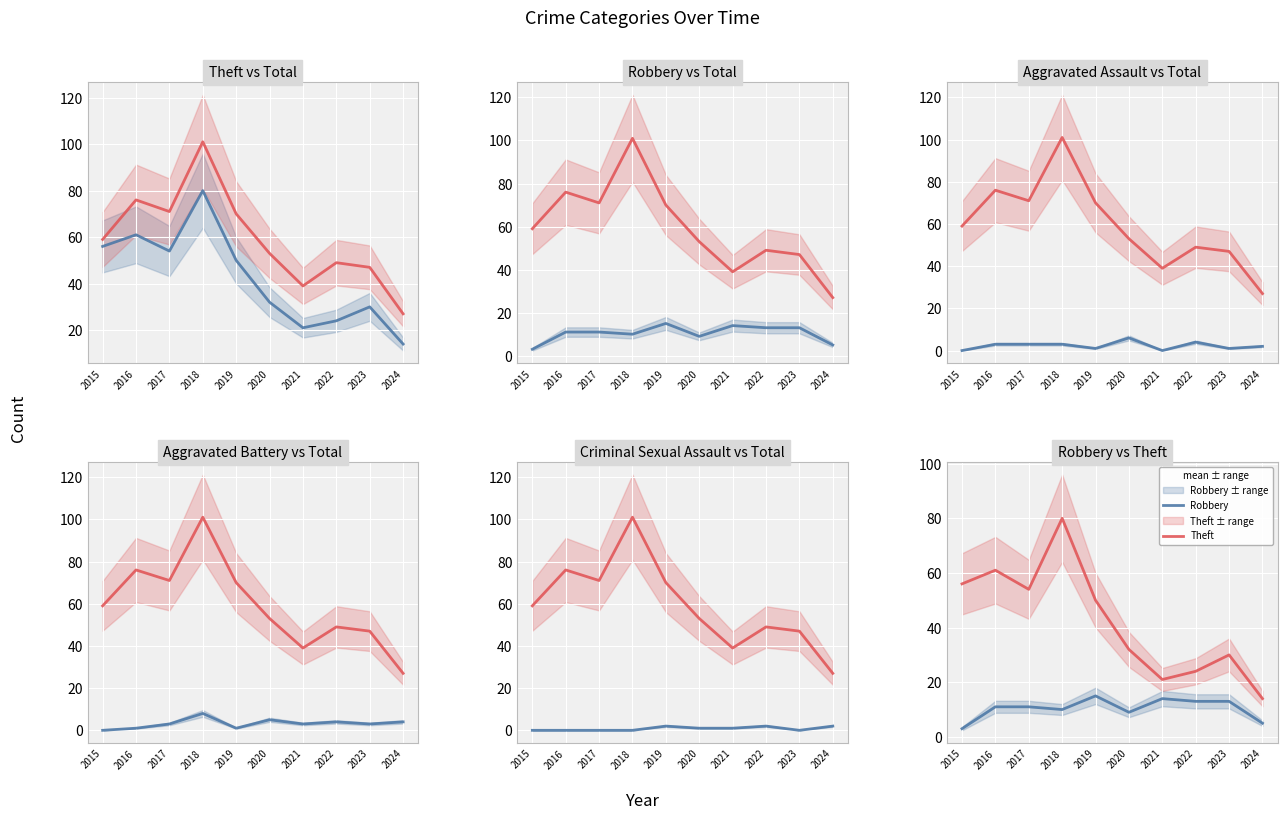

Reading left to right, what are all the values shown in this chart?

Theft: 56	61	54	80	50	32	21	24	30	14
Total: 59	76	71	101	70	53	39	49	47	27
Robbery: 3	11	11	10	15	9	14	13	13	5
Aggravated Assault: 0	3	3	3	1	6	0	4	1	2
Aggravated Battery: 0	1	3	8	1	5	3	4	3	4
Criminal Sexual Assault: 0	0	0	0	2	1	1	2	0	2